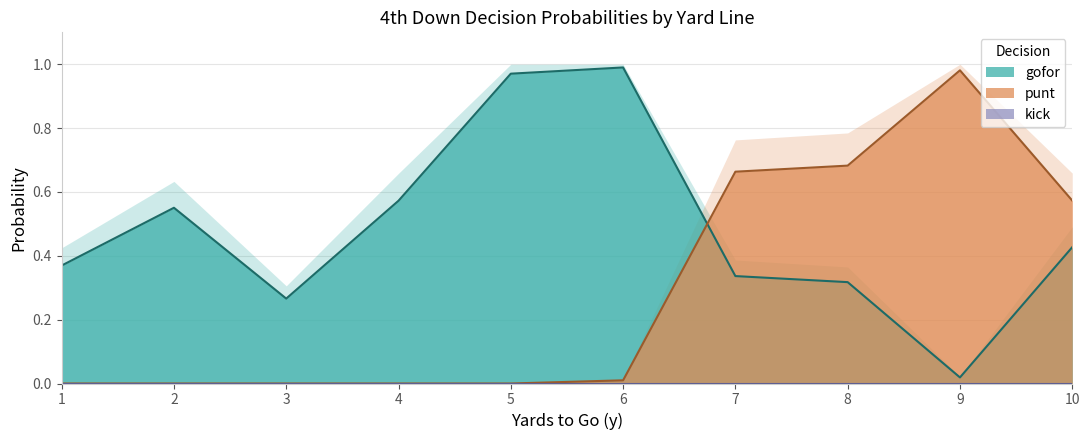

At how many categories does at least one series exceed 0?

10